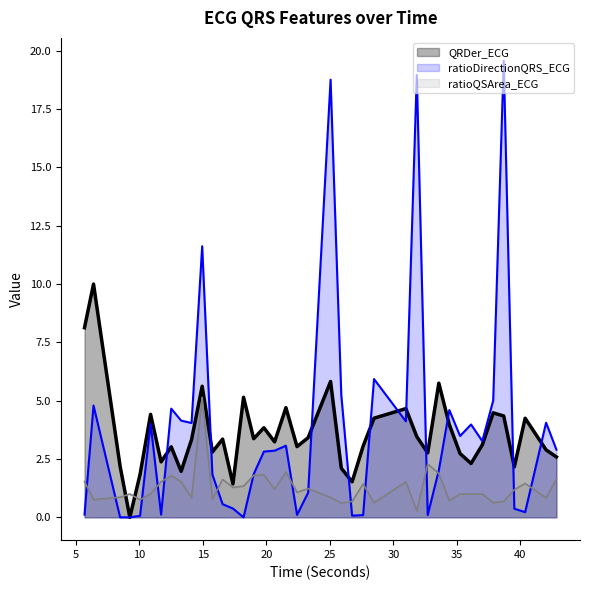

What is the average value of the ratioQSArea_ECG series?

1.3